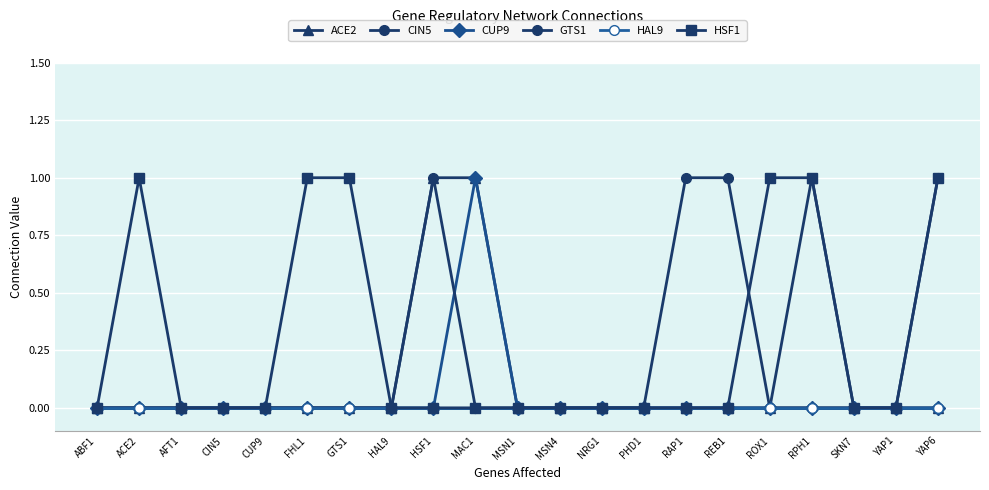

True or false: CIN5 has more than 1 points higher than both neighbors.

False